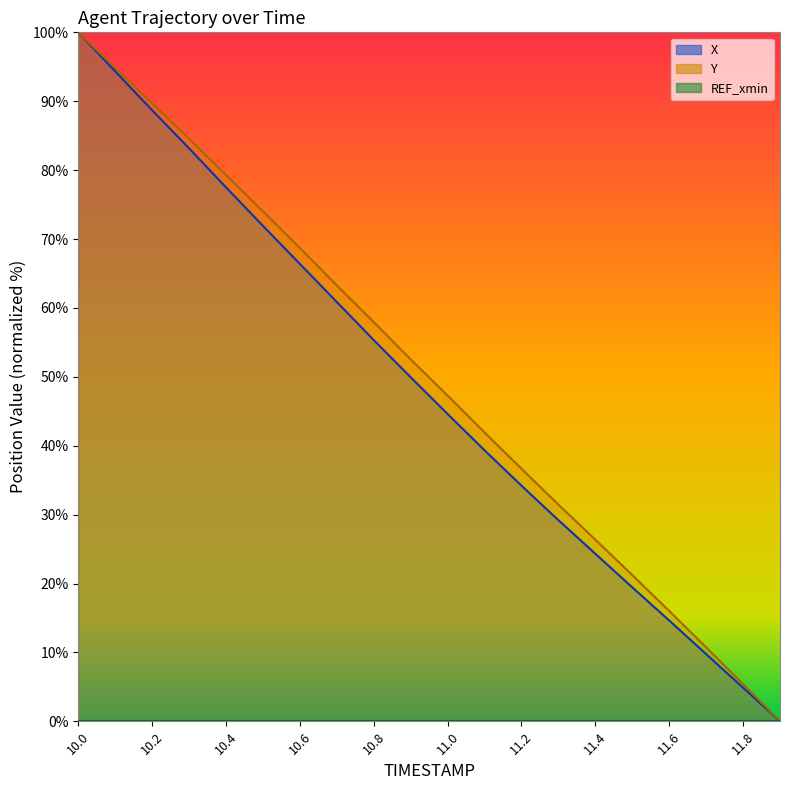

How many data points in X are less than 49?

10